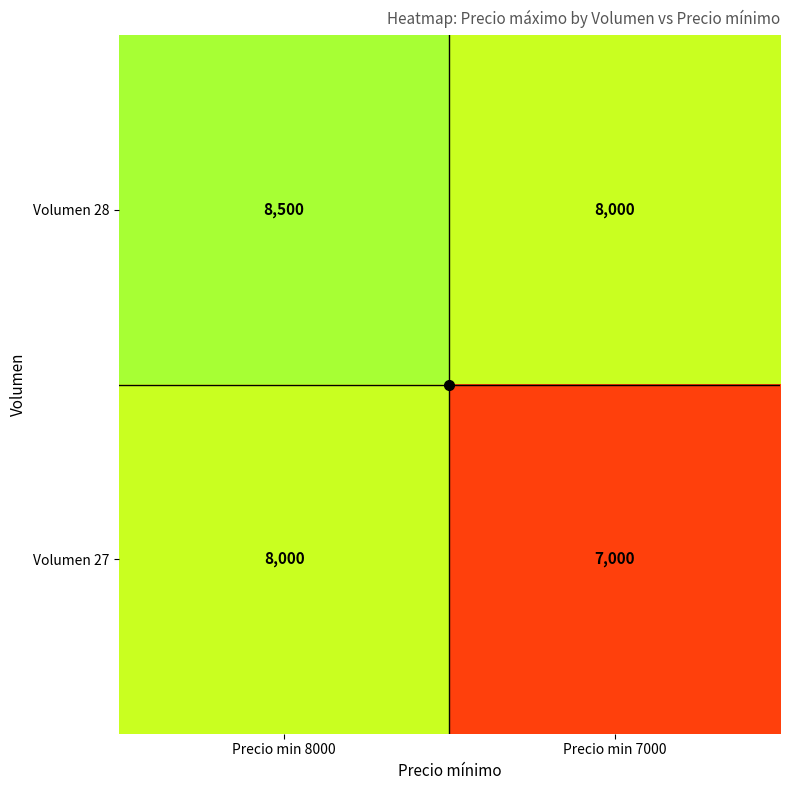

Rank the series by their maximum value, from lowest to highest.

Volumen 27, Volumen 28